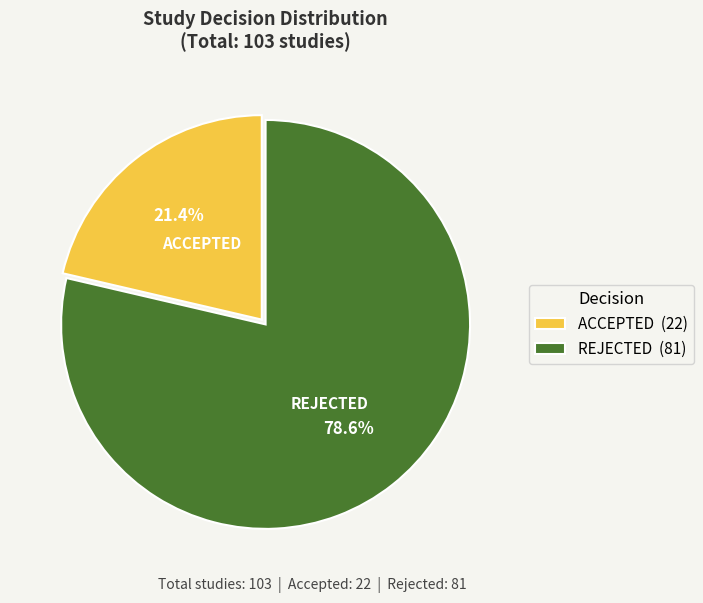

How many segments does this pie chart have?

2